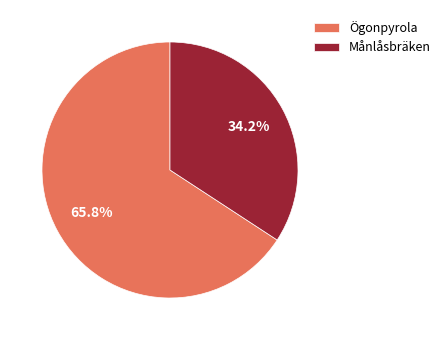

Combined, do Ögonpyrola and Månlåsbräken account for over 50%?

Yes